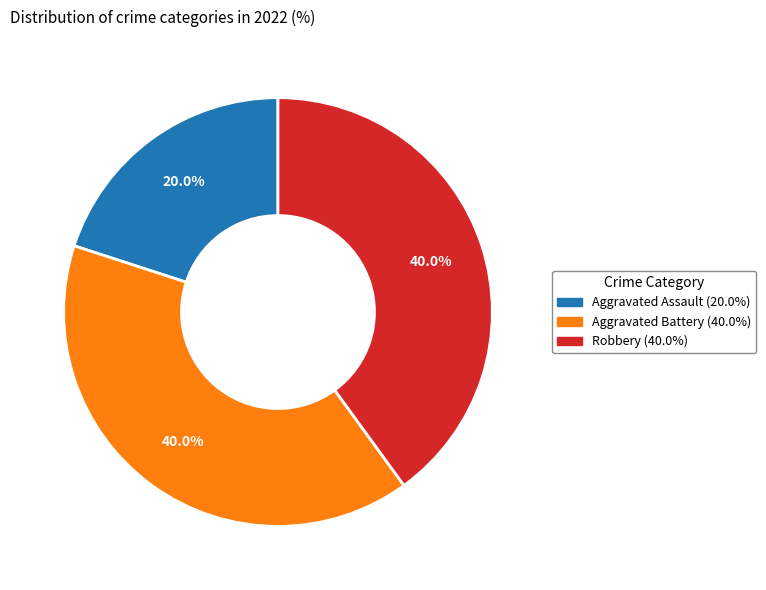

Is there any slice that represents more than half of the pie?

No